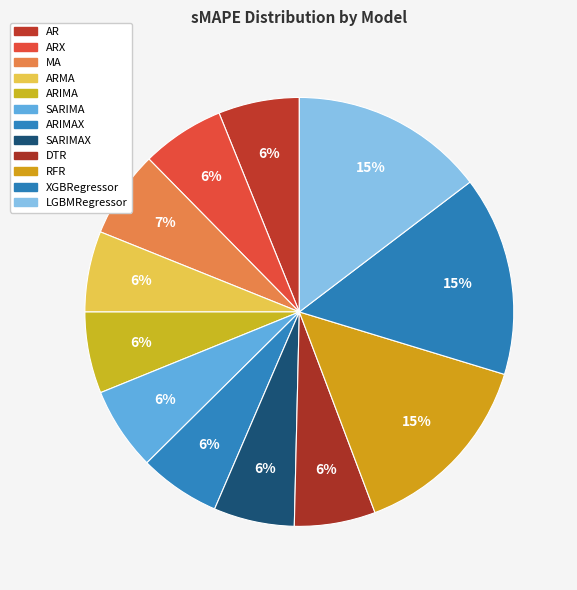

How many slices are in this pie chart?

12